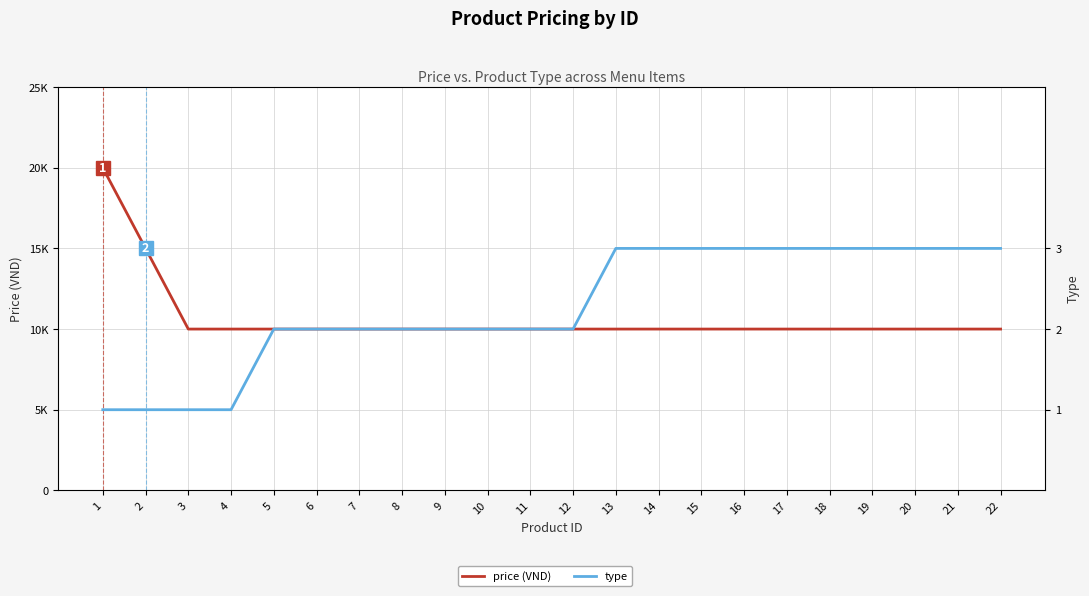

The value of type at 8 is 1. True or false?

False